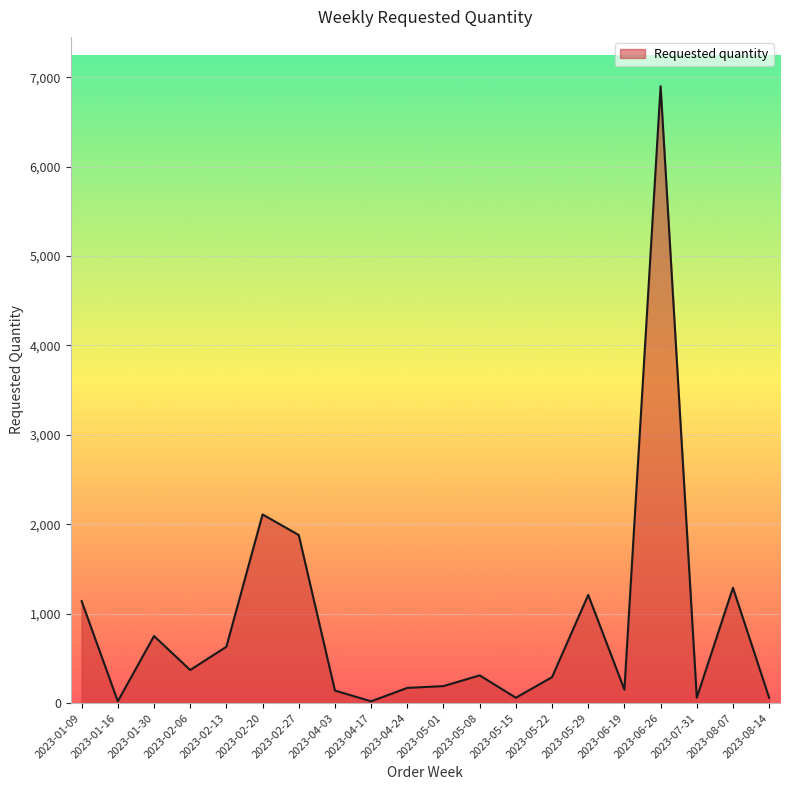

Does the chart display data point markers on the line(s)?

No